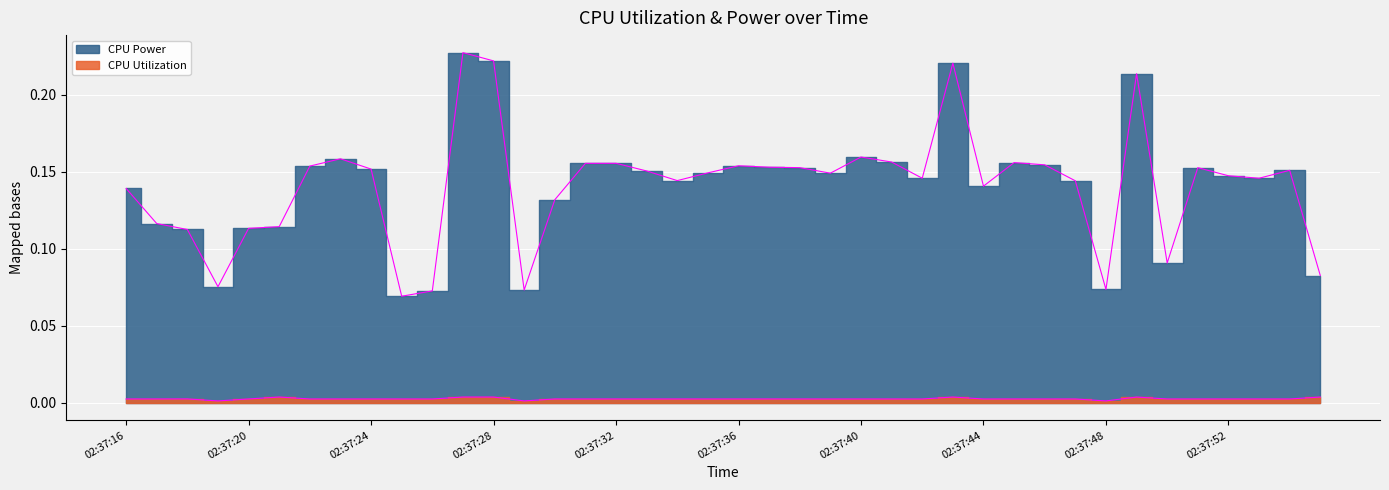

Reading left to right, what are all the values shown in this chart?

CPU Power: 02:37:16=0.1	02:37:17=0.1	02:37:18=0.1	02:37:19=0.1	02:37:20=0.1	02:37:21=0.1	02:37:22=0.2	02:37:23=0.2	02:37:24=0.2	02:37:25=0.1	02:37:26=0.1	02:37:27=0.2	02:37:28=0.2	02:37:29=0.1	02:37:30=0.1	02:37:31=0.2	02:37:32=0.2	02:37:33=0.2	02:37:34=0.1	02:37:35=0.1	02:37:36=0.2	02:37:37=0.2	02:37:38=0.2	02:37:39=0.1	02:37:40=0.2	02:37:41=0.2	02:37:42=0.1	02:37:43=0.2	02:37:44=0.1	02:37:45=0.2	02:37:46=0.2	02:37:47=0.1	02:37:48=0.1	02:37:49=0.2	02:37:50=0.1	02:37:51=0.2	02:37:52=0.1	02:37:53=0.1	02:37:54=0.2	02:37:55=0.1
CPU Utilization: 02:37:16=0.0	02:37:17=0.0	02:37:18=0.0	02:37:19=0.0	02:37:20=0.0	02:37:21=0.0	02:37:22=0.0	02:37:23=0.0	02:37:24=0.0	02:37:25=0.0	02:37:26=0.0	02:37:27=0.0	02:37:28=0.0	02:37:29=0.0	02:37:30=0.0	02:37:31=0.0	02:37:32=0.0	02:37:33=0.0	02:37:34=0.0	02:37:35=0.0	02:37:36=0.0	02:37:37=0.0	02:37:38=0.0	02:37:39=0.0	02:37:40=0.0	02:37:41=0.0	02:37:42=0.0	02:37:43=0.0	02:37:44=0.0	02:37:45=0.0	02:37:46=0.0	02:37:47=0.0	02:37:48=0.0	02:37:49=0.0	02:37:50=0.0	02:37:51=0.0	02:37:52=0.0	02:37:53=0.0	02:37:54=0.0	02:37:55=0.0